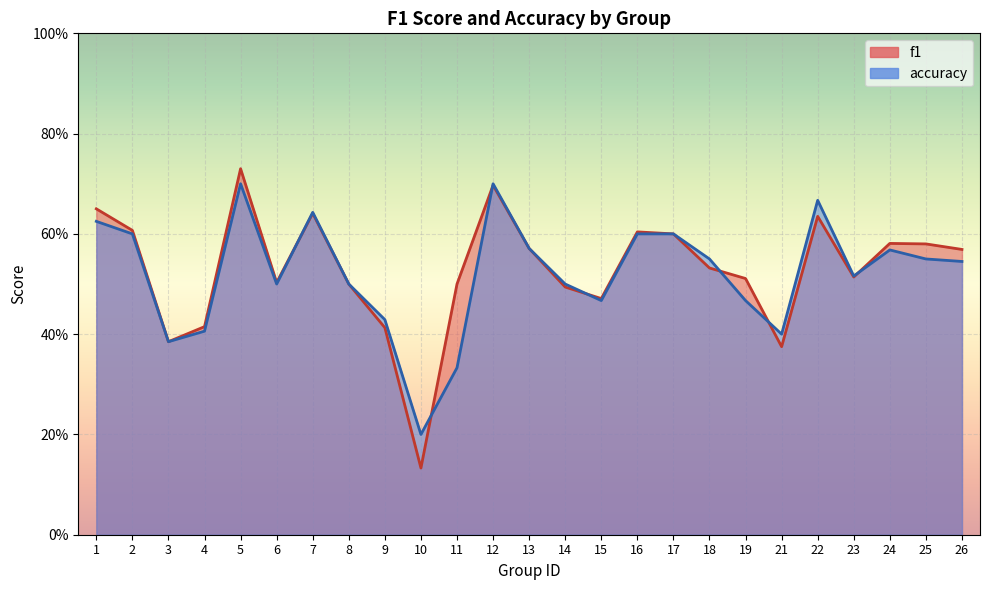

At which category is the sum across all series the highest?

5